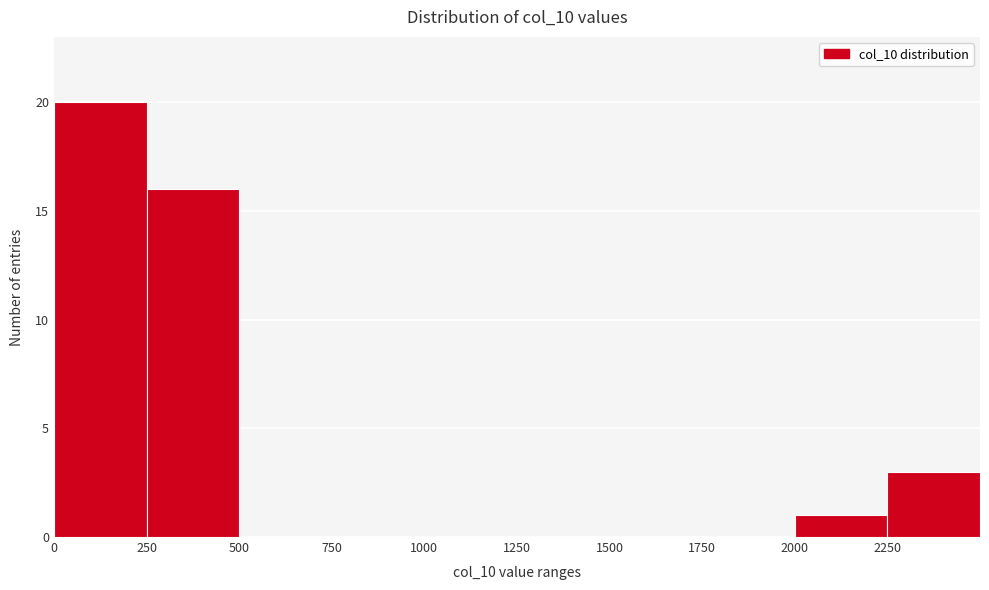

What is the height of the bar covering 2250 to 2500 on the x-axis? The values are not printed on the chart, so give them approximately, as read against the axis.

3